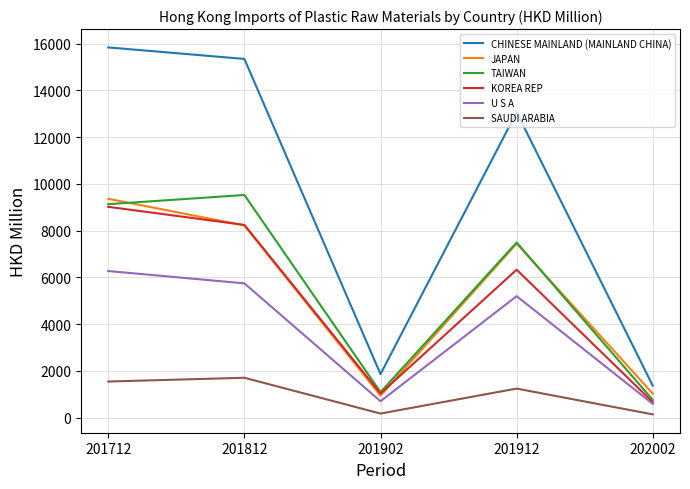

At which category is the sum across all series the highest?

201712